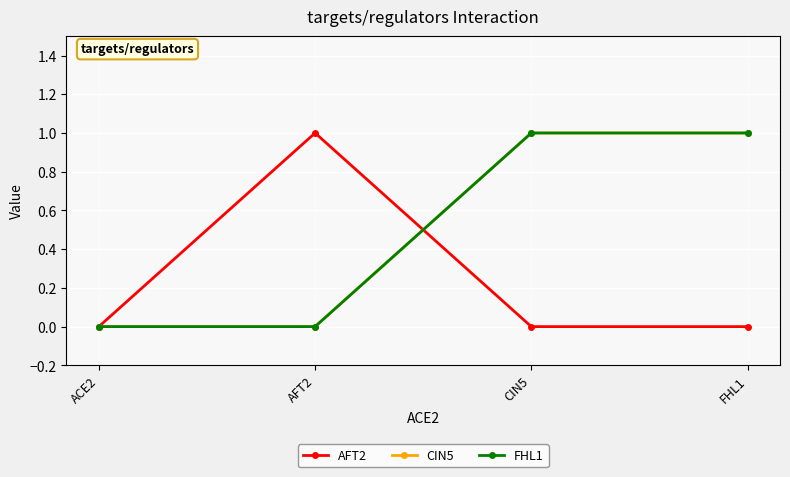

Is this an area chart (filled region under the line)?

No